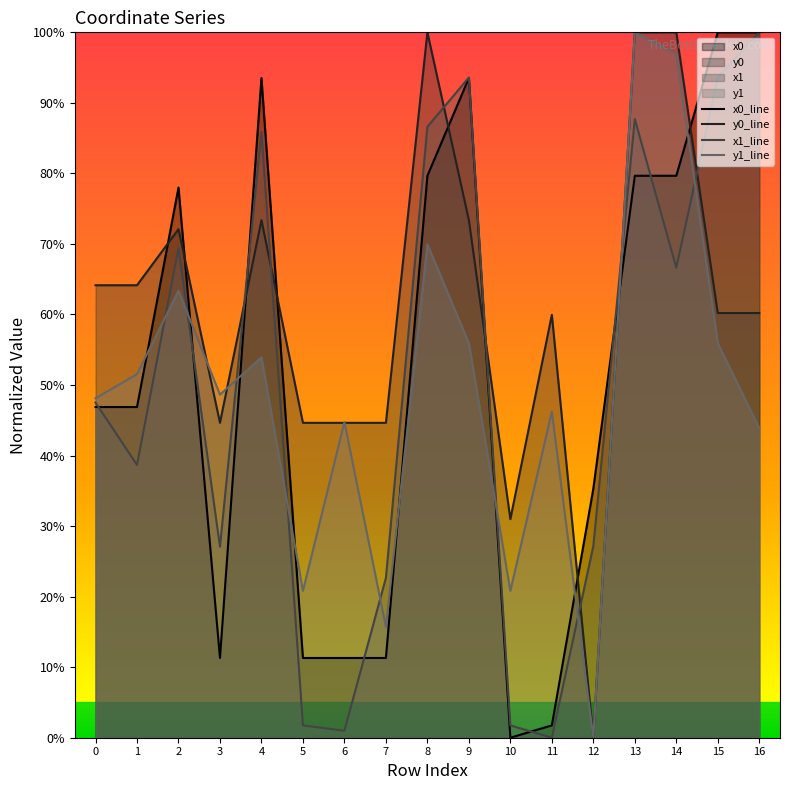

At which category is the sum across all series the highest?

13